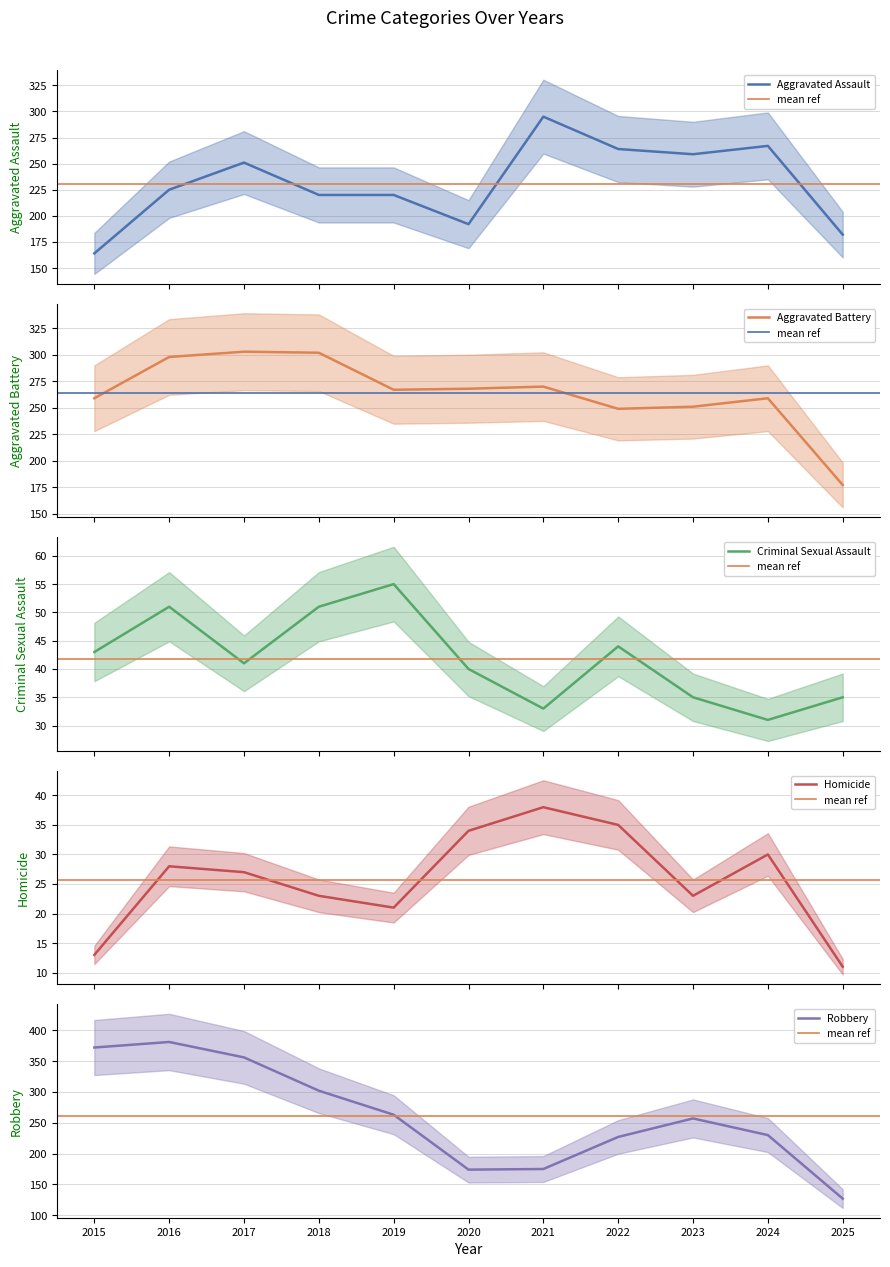

At which label does Criminal Sexual Assault reach its peak?

2019